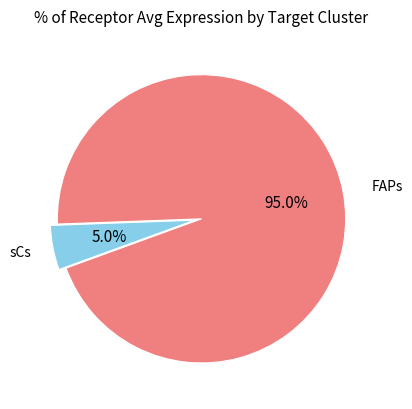

Is there a majority slice in this chart?

Yes